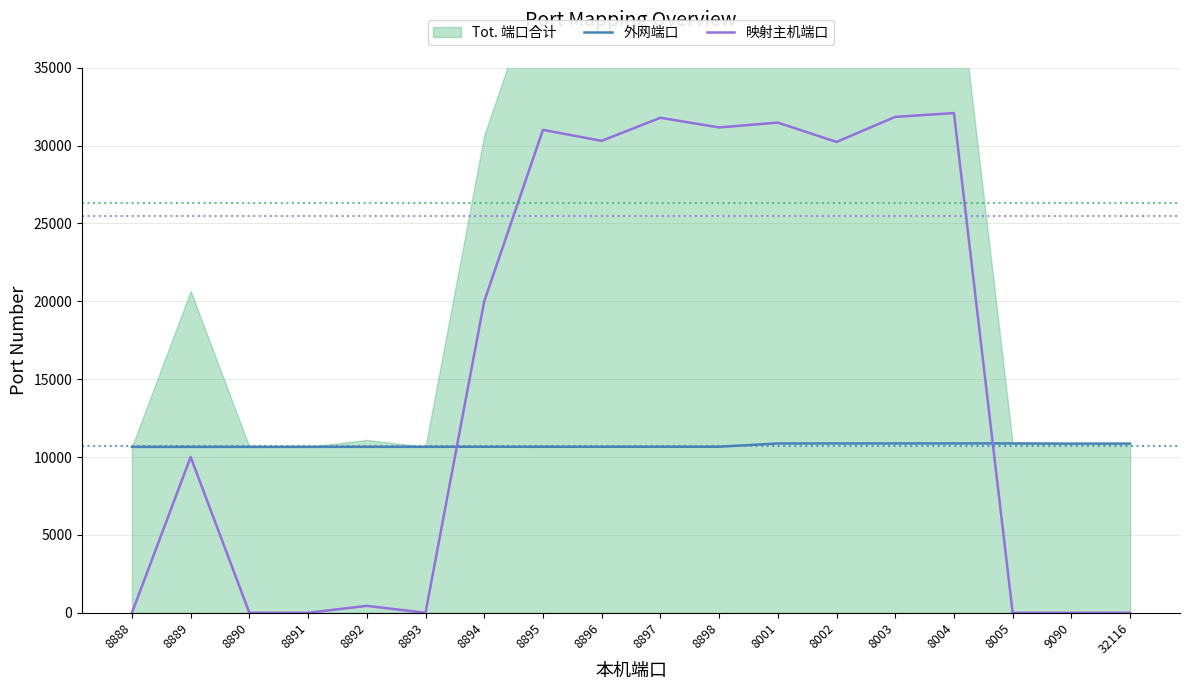

Which series ends up on top after the final intersection of 外网端口 and 映射主机端口?

外网端口